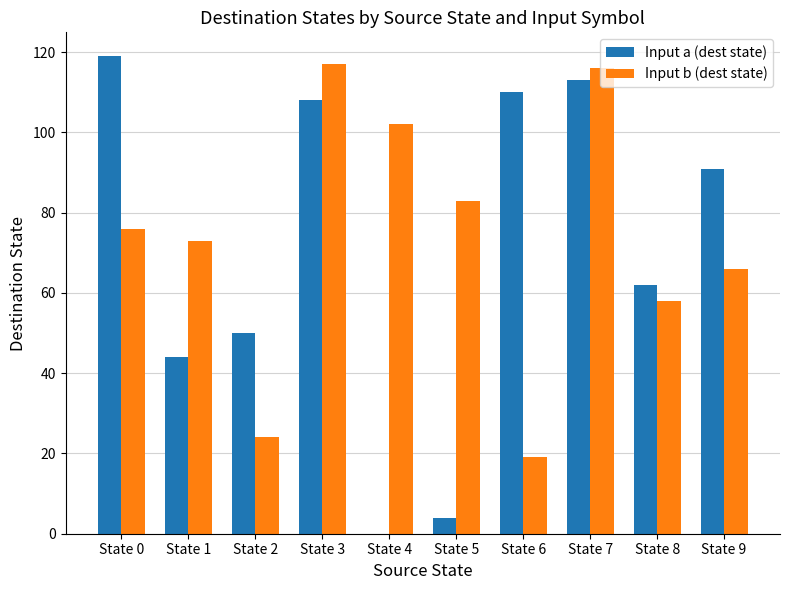

Reading left to right, transcribe all the data shown in this chart.

Input a (dest state): 119	44	50	108	0	4	110	113	62	91
Input b (dest state): 76	73	24	117	102	83	19	116	58	66